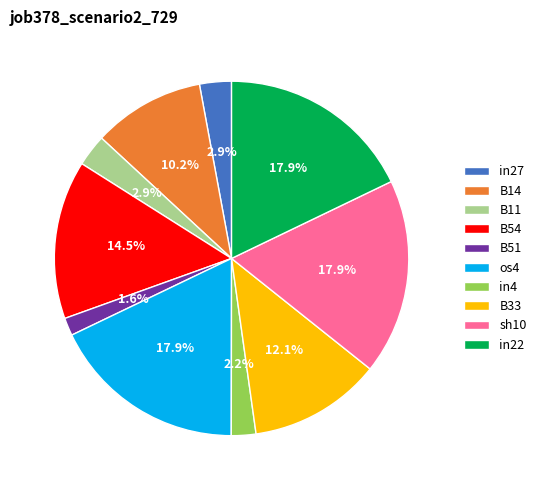

Does any single category account for the majority?

No